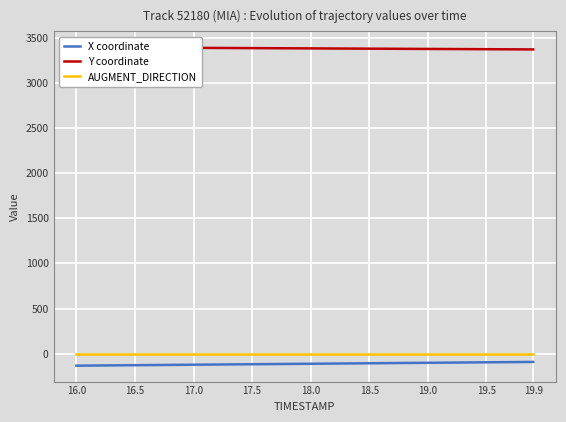

True or false: AUGMENT_DIRECTION and X coordinate intersect in this chart.

False